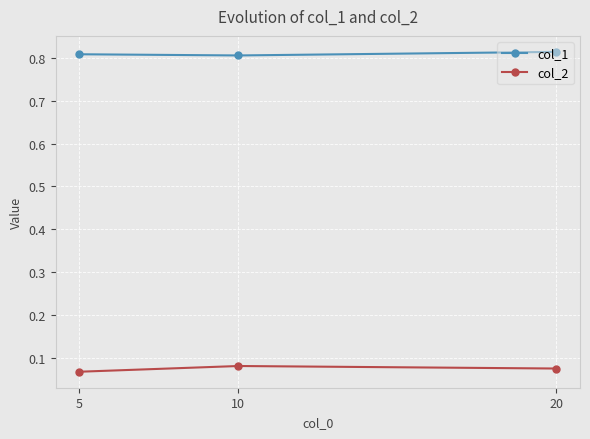

Which category has the lowest value in the col_2 series?

5